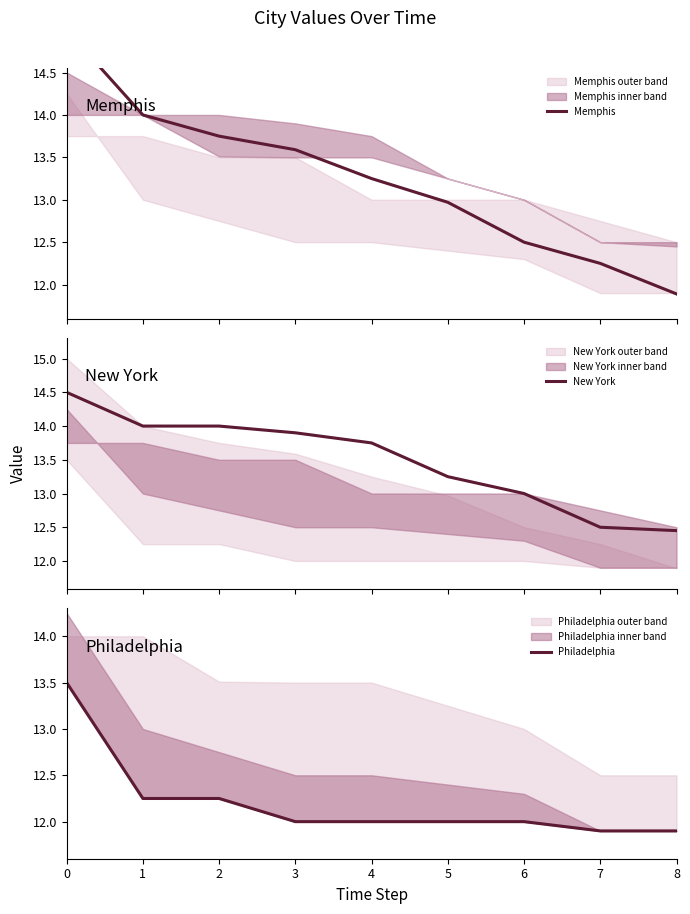

Reading left to right, what are all the values shown in this chart?

Memphis: 0=15.0	1=14.0	2=13.8	3=13.6	4=13.2	5=13.0	6=12.5	7=12.2	8=11.9
New York: 0=14.5	1=14.0	2=14.0	3=13.9	4=13.8	5=13.2	6=13.0	7=12.5	8=12.4
Philadelphia: 0=13.5	1=12.2	2=12.2	3=12.0	4=12.0	5=12.0	6=12.0	7=11.9	8=11.9